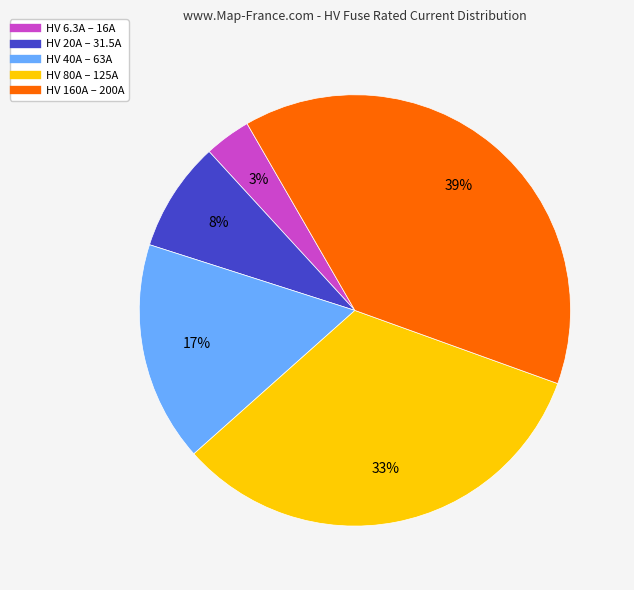

Is it true that HV 80A – 125A is 33% of the pie?

True